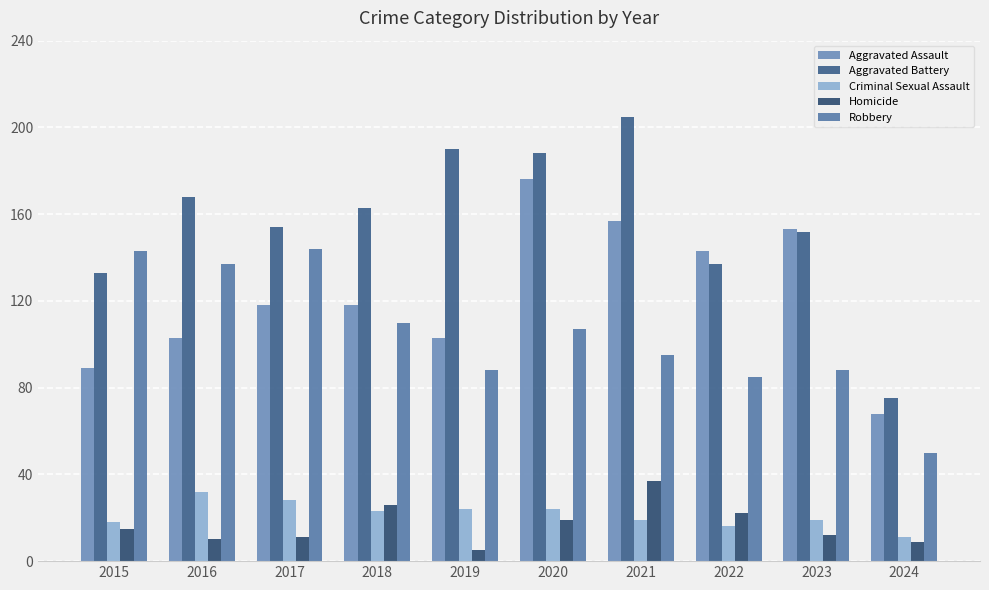

How many data points does each series have?

10